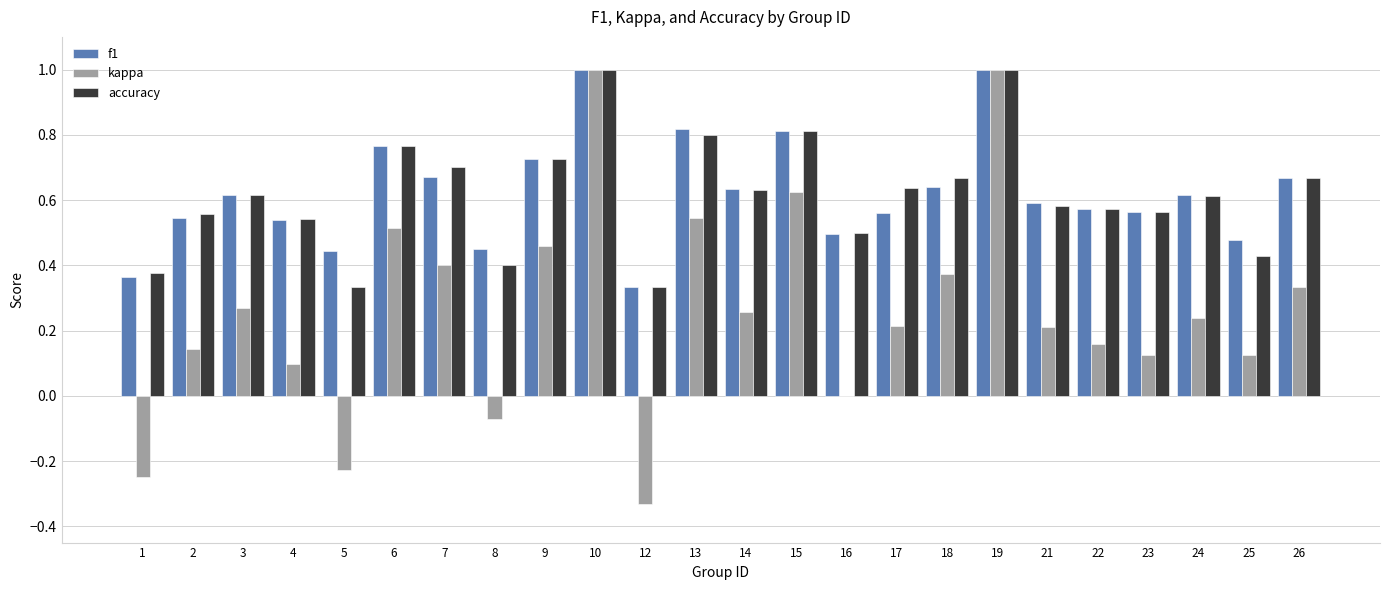

What is the sum of all accuracy values?

14.8